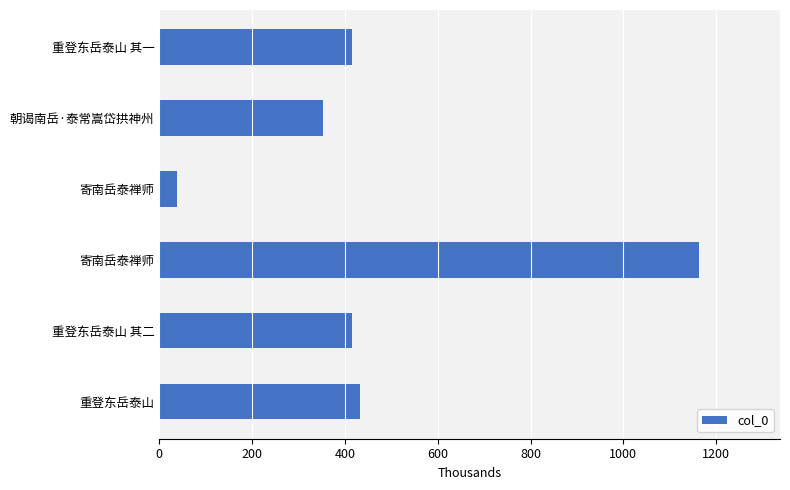

Are the bars grouped side by side (vs. stacked)?

No